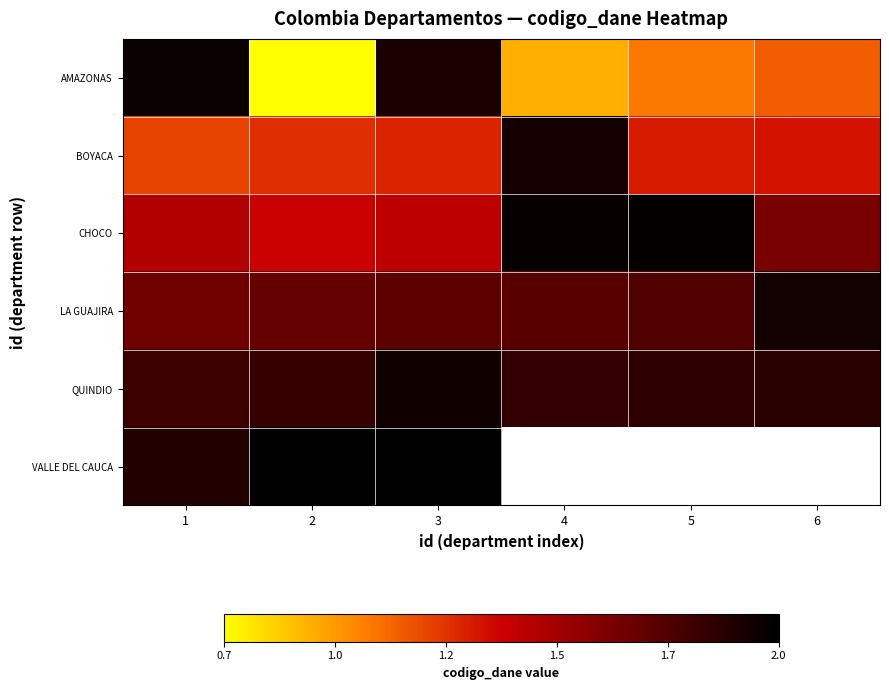

At which label does AMAZONAS first exceed 1?

1